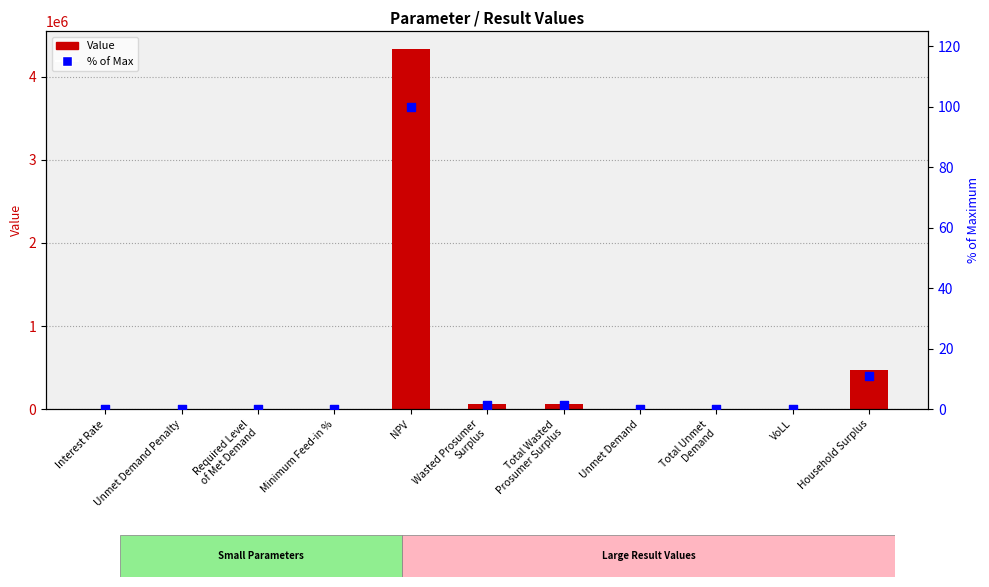

Which series has the largest total across all categories?

Value